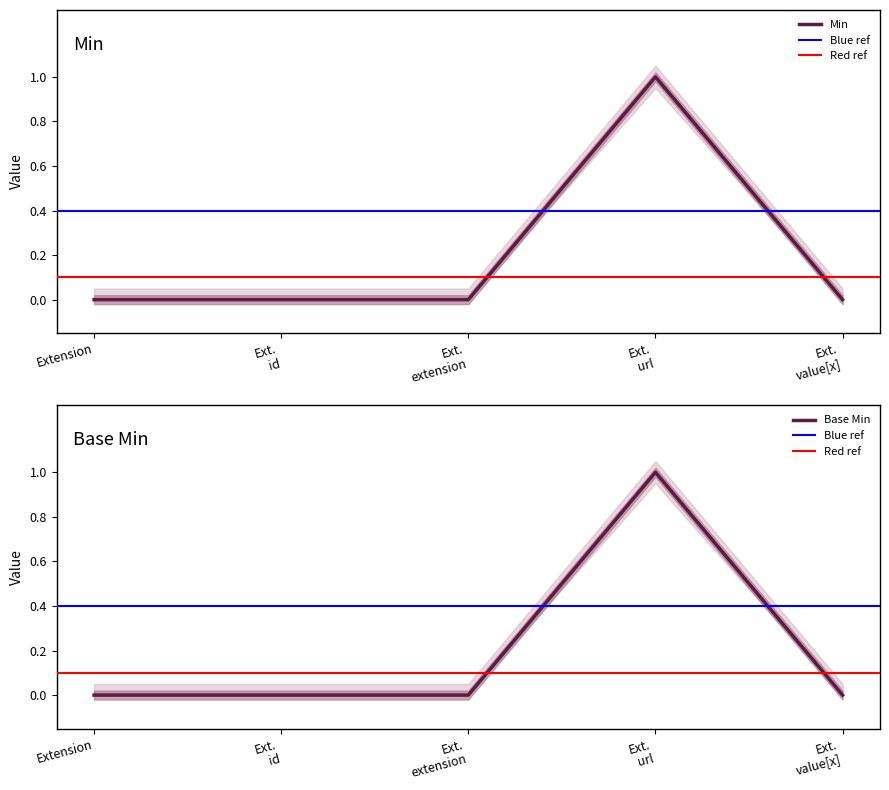

Which category has the highest value in the Min series?

Ext.
url